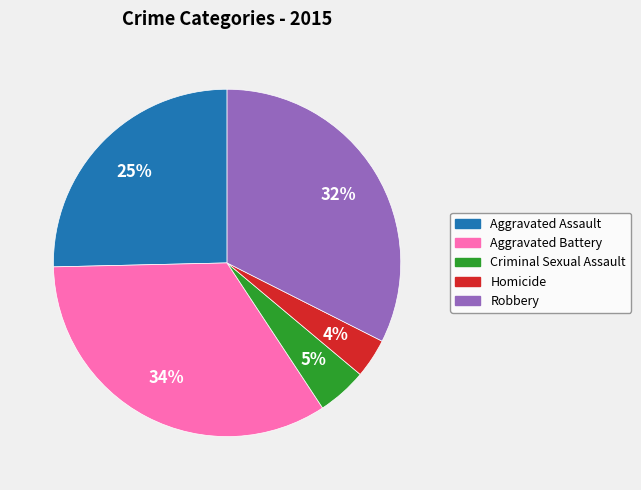

To the nearest percent, what is the difference between the Robbery and Aggravated Assault slice percentages?

7%